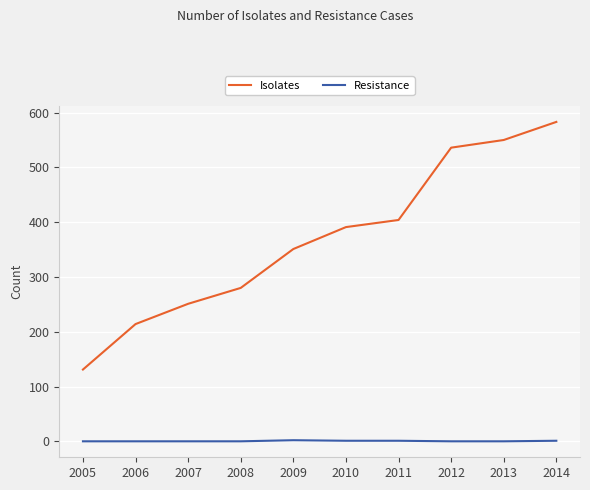

At which category is the sum across all series the highest?

2014